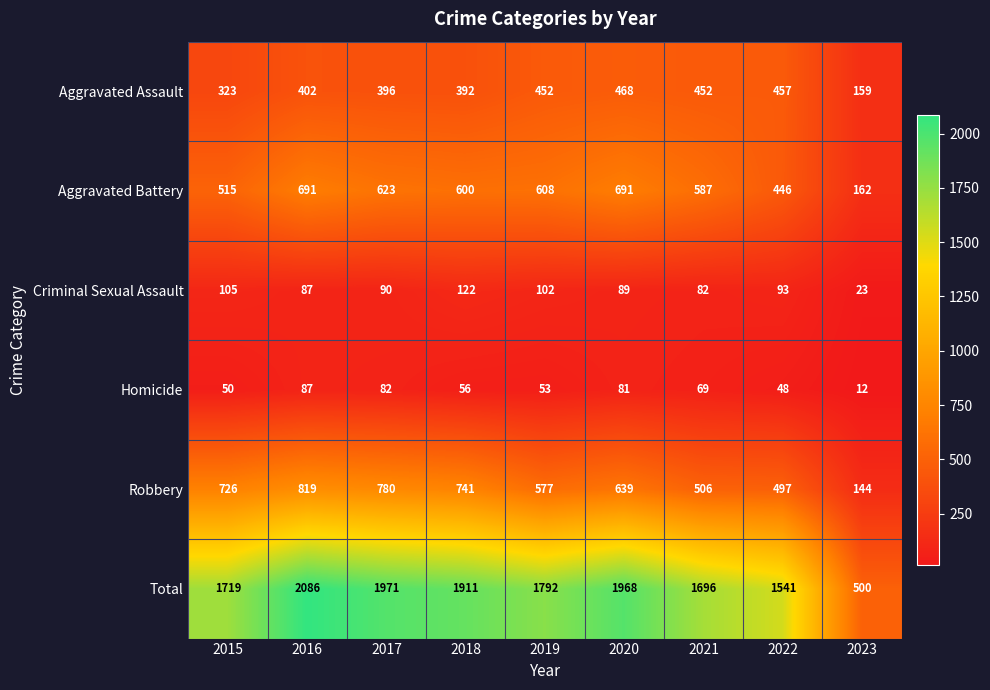

What is the difference between the highest and lowest values at 2015?

1669